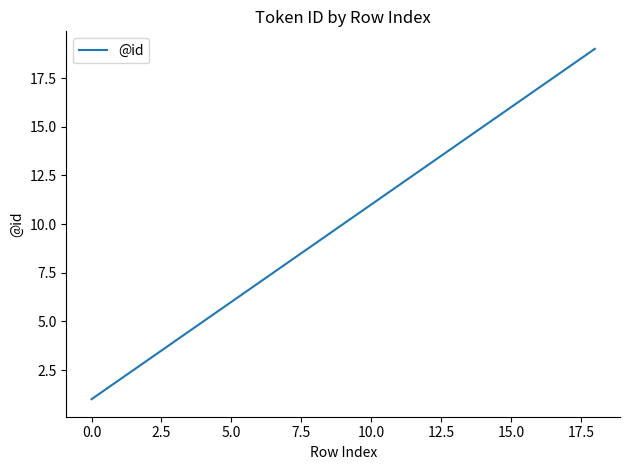

What is the greatest value displayed?

19